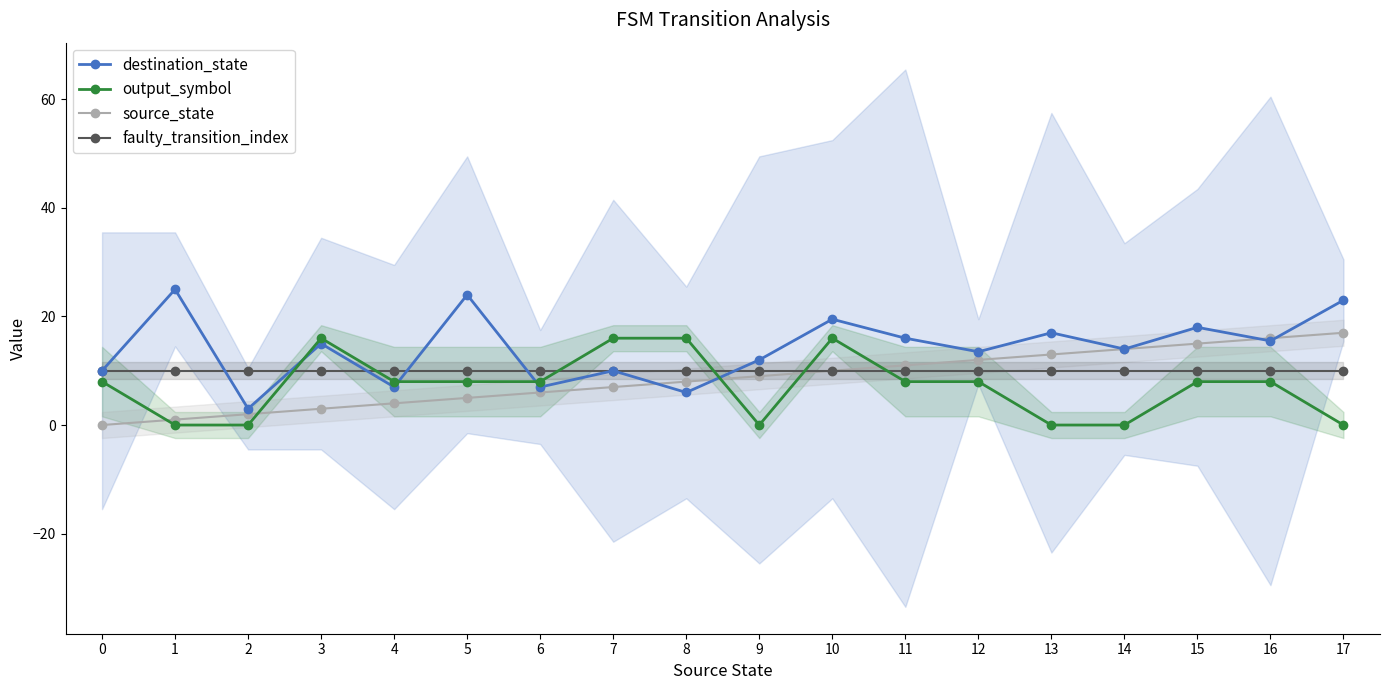

Reading right to left, transcribe all the data shown in this chart.

destination_state: 17=23.0	16=15.5	15=18.0	14=14.0	13=17.0	12=13.5	11=16.0	10=19.5	9=12.0	8=6.0	7=10.0	6=7.0	5=24.0	4=7.0	3=15.0	2=3.0	1=25.0	0=10.0
output_symbol: 17=0.0	16=8.0	15=8.0	14=0.0	13=0.0	12=8.0	11=8.0	10=16.0	9=0.0	8=16.0	7=16.0	6=8.0	5=8.0	4=8.0	3=16.0	2=0.0	1=0.0	0=8.0
source_state: 17=17.0	16=16.0	15=15.0	14=14.0	13=13.0	12=12.0	11=11.0	10=10.0	9=9.0	8=8.0	7=7.0	6=6.0	5=5.0	4=4.0	3=3.0	2=2.0	1=1.0	0=0.0
faulty_transition_index: 17=10.0	16=10.0	15=10.0	14=10.0	13=10.0	12=10.0	11=10.0	10=10.0	9=10.0	8=10.0	7=10.0	6=10.0	5=10.0	4=10.0	3=10.0	2=10.0	1=10.0	0=10.0